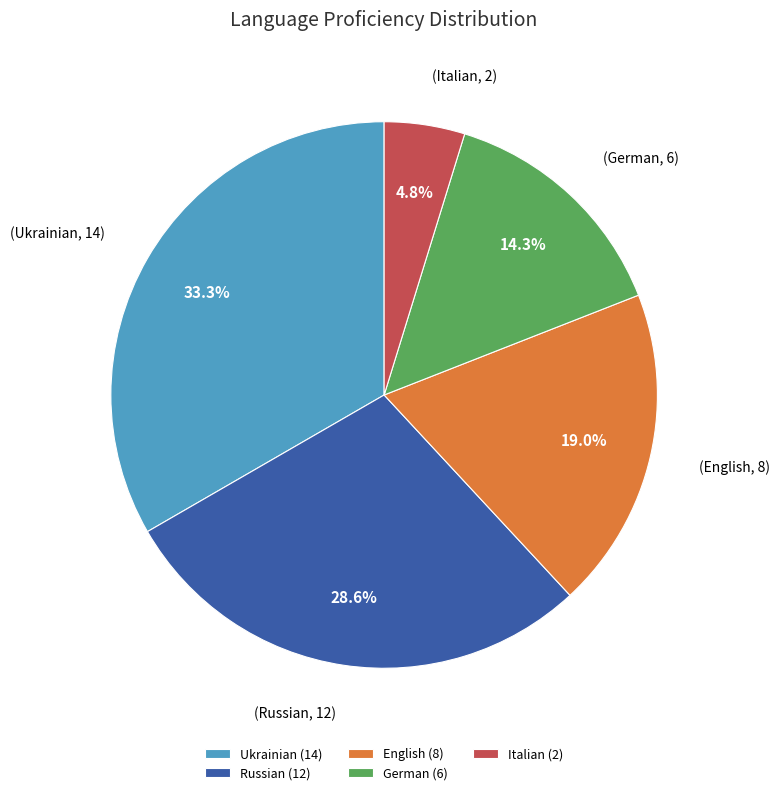

How many slices are in this pie chart?

5